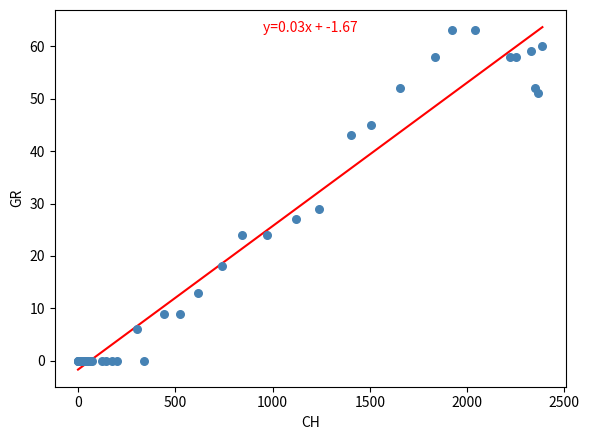

What Y value in the scatter plot is closest to 31?

29